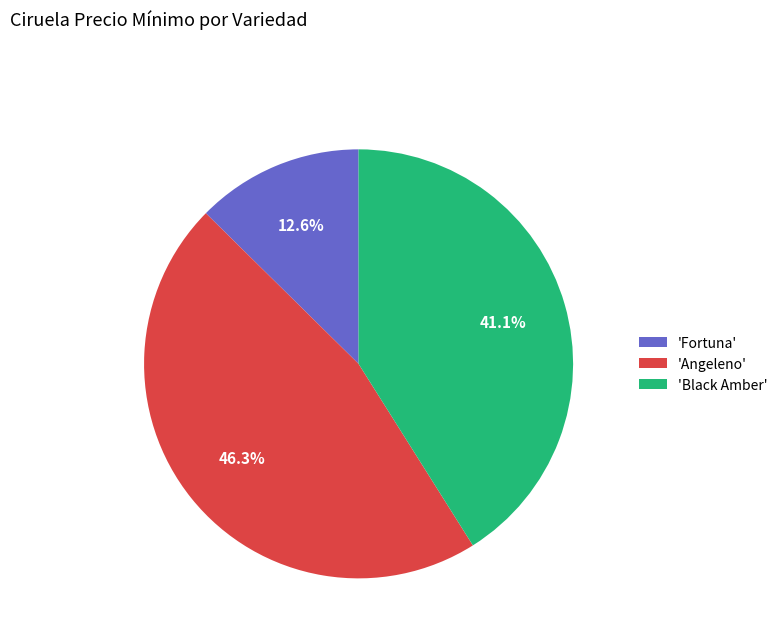

Rank the categories by value from lowest to highest.

'Fortuna', 'Black Amber', 'Angeleno'